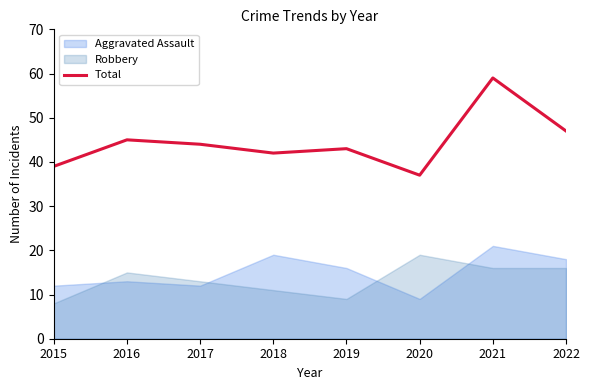

How many data points are less than 44?

4